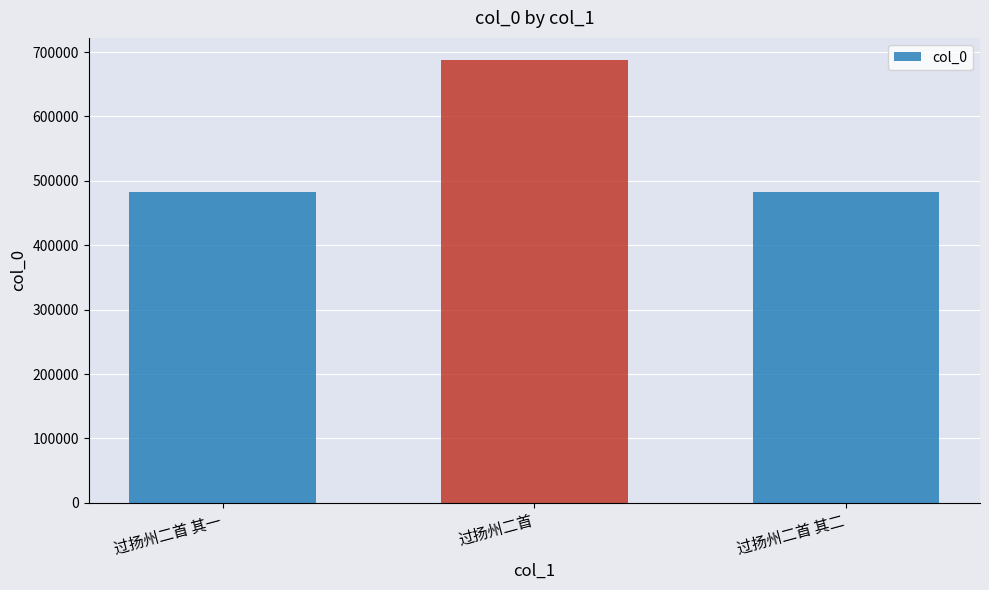

Are the bars grouped side by side (vs. stacked)?

No